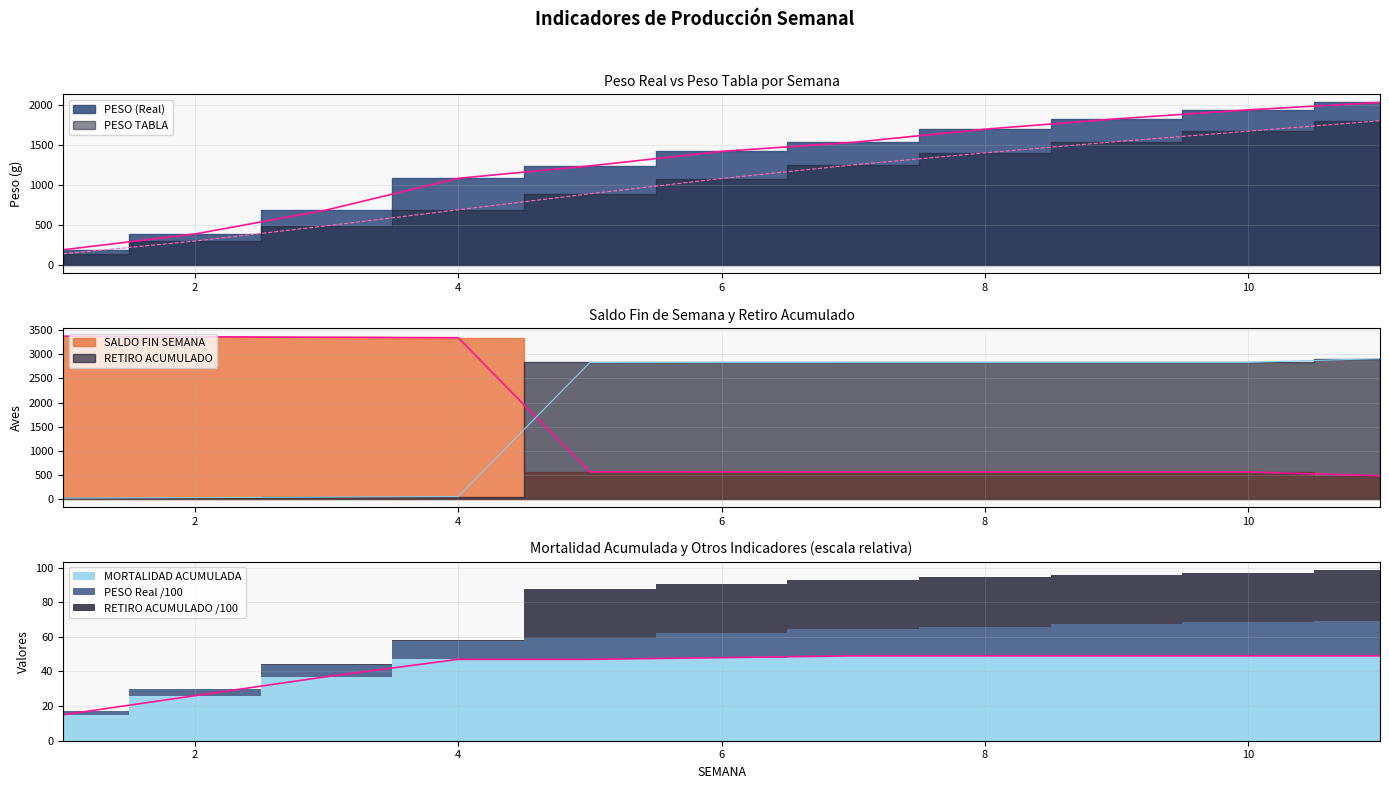

Count the number of categories in the chart.

11